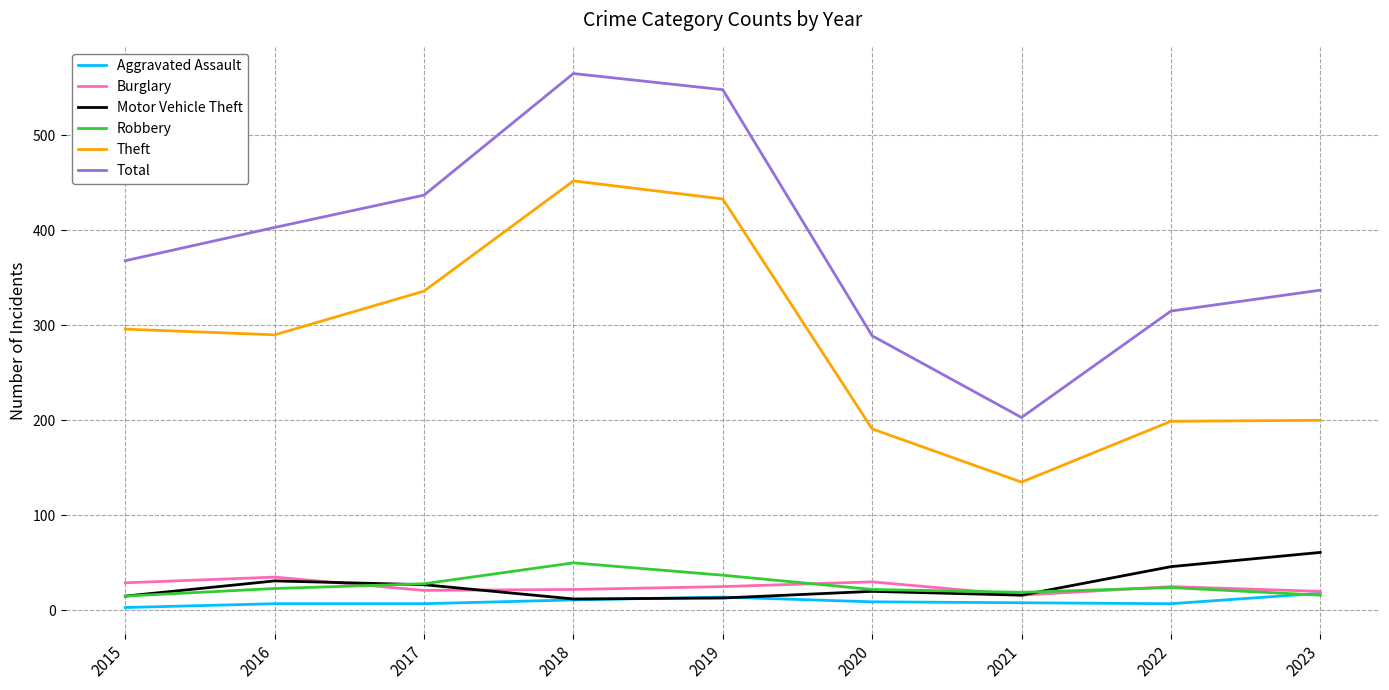

True or false: Burglary and Total cross at least once.

False